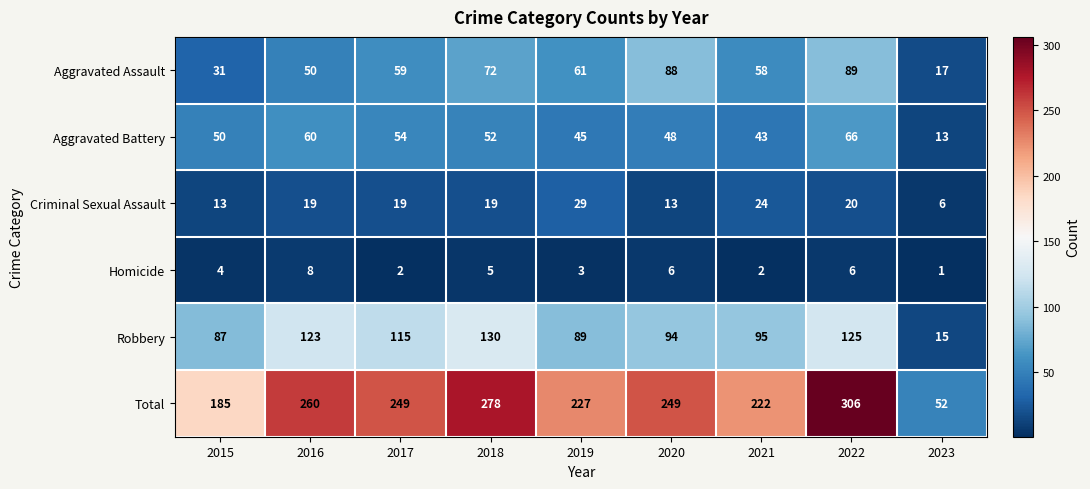

List the series in order of their peak value, highest first.

Total, Robbery, Aggravated Assault, Aggravated Battery, Criminal Sexual Assault, Homicide